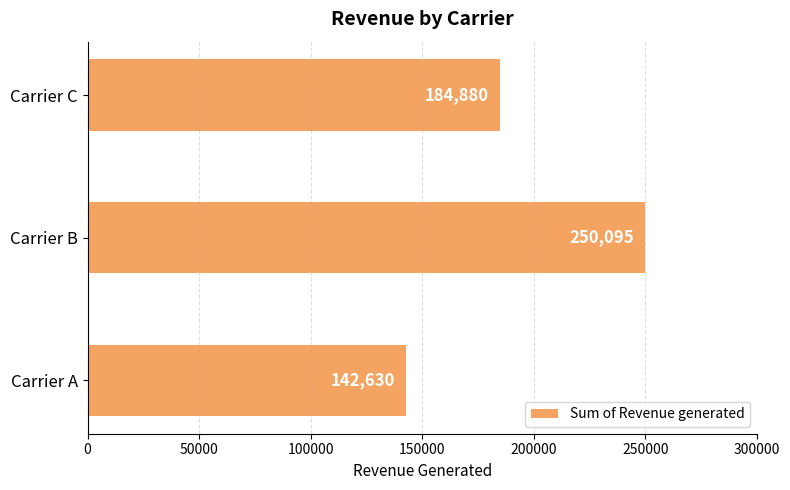

What is the minimum value shown in the chart?

142630.0